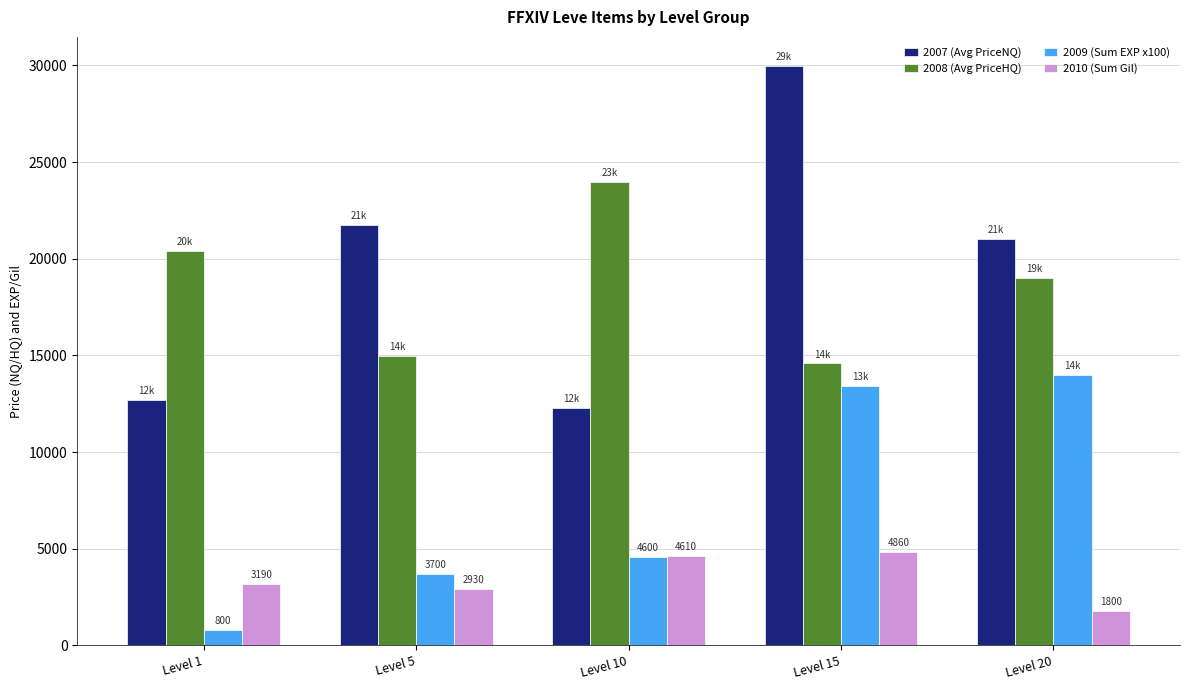

What is the difference between the highest and lowest values at Level 20?

19230